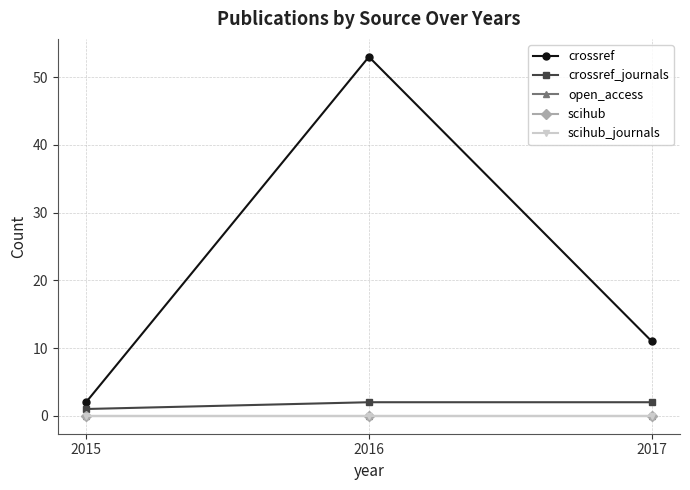

What is the difference between the maximum and minimum values in the crossref_journals series?

1